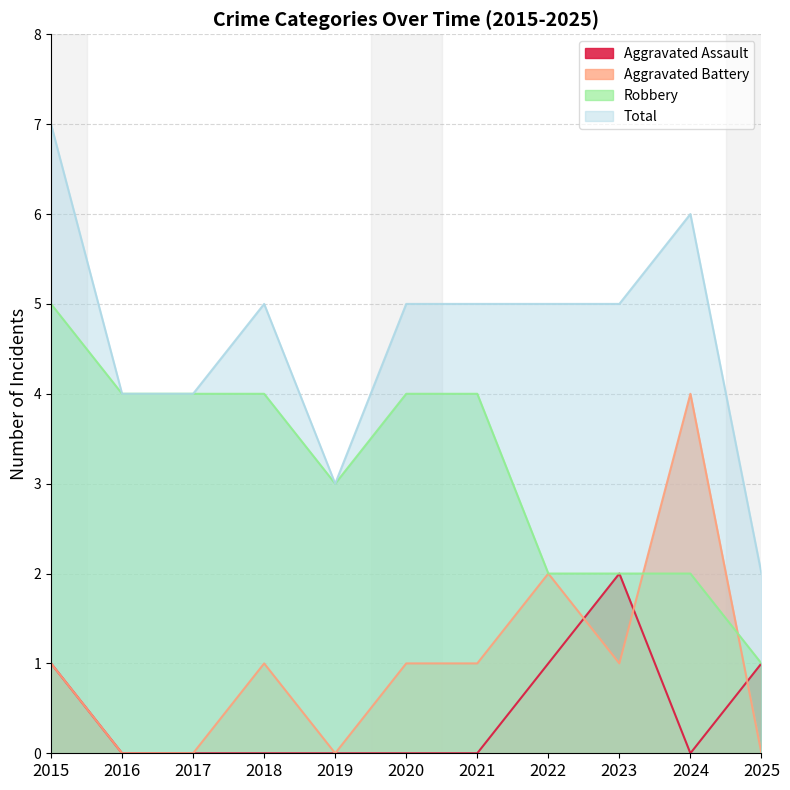

Reading left to right, extract all data points from this chart.

Aggravated Assault: 2015=1	2016=0	2017=0	2018=0	2019=0	2020=0	2021=0	2022=1	2023=2	2024=0	2025=1
Aggravated Battery: 2015=1	2016=0	2017=0	2018=1	2019=0	2020=1	2021=1	2022=2	2023=1	2024=4	2025=0
Robbery: 2015=5	2016=4	2017=4	2018=4	2019=3	2020=4	2021=4	2022=2	2023=2	2024=2	2025=1
Total: 2015=7	2016=4	2017=4	2018=5	2019=3	2020=5	2021=5	2022=5	2023=5	2024=6	2025=2